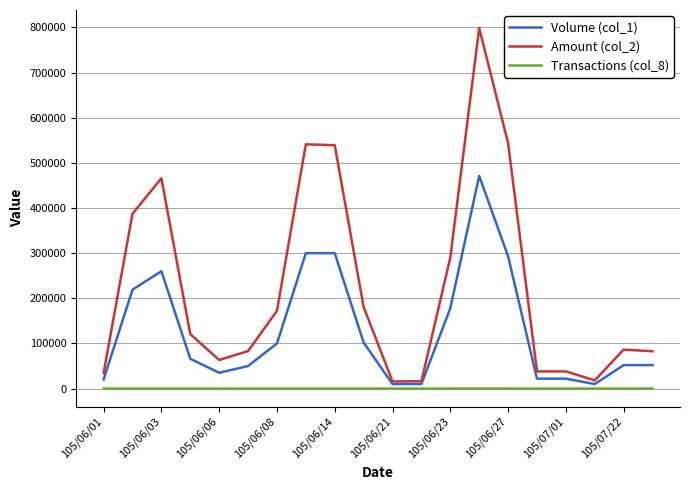

List the series in order of their overall mean, highest first.

Amount (col_2), Volume (col_1), Transactions (col_8)